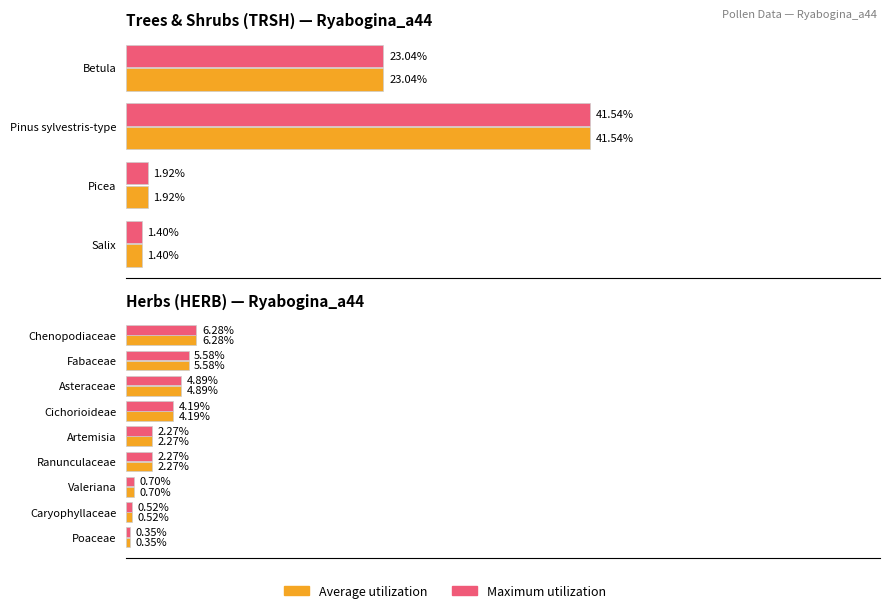

How many groups of bars are there?

9